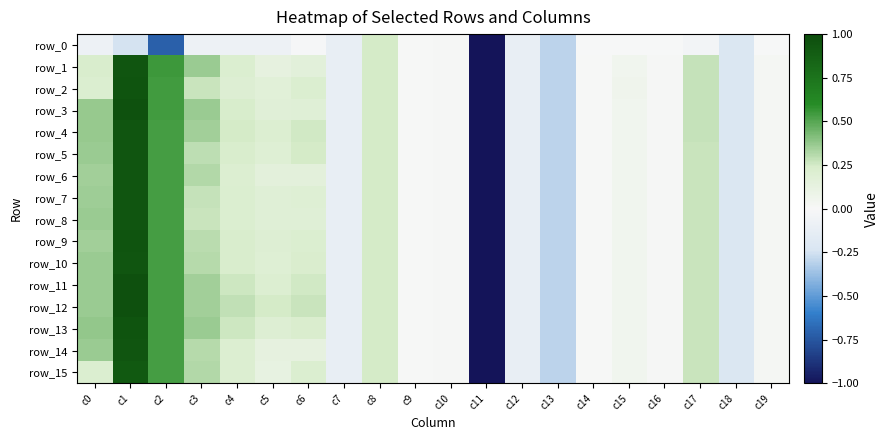

Which series has the widest spread of values?

row_11